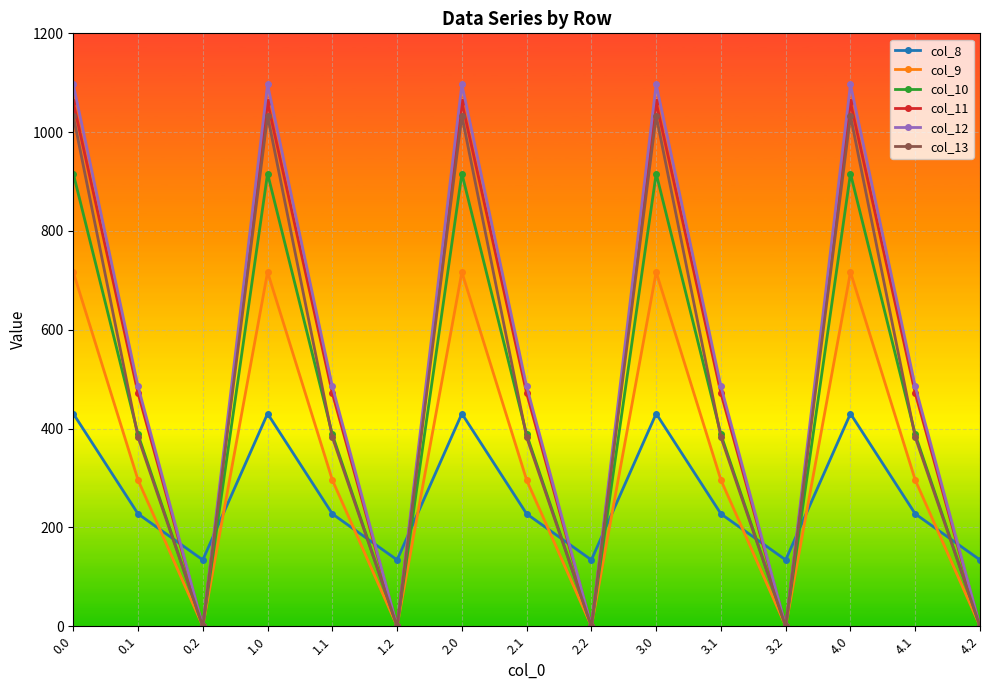

At which category does col_13 reach its first local peak?

1.0